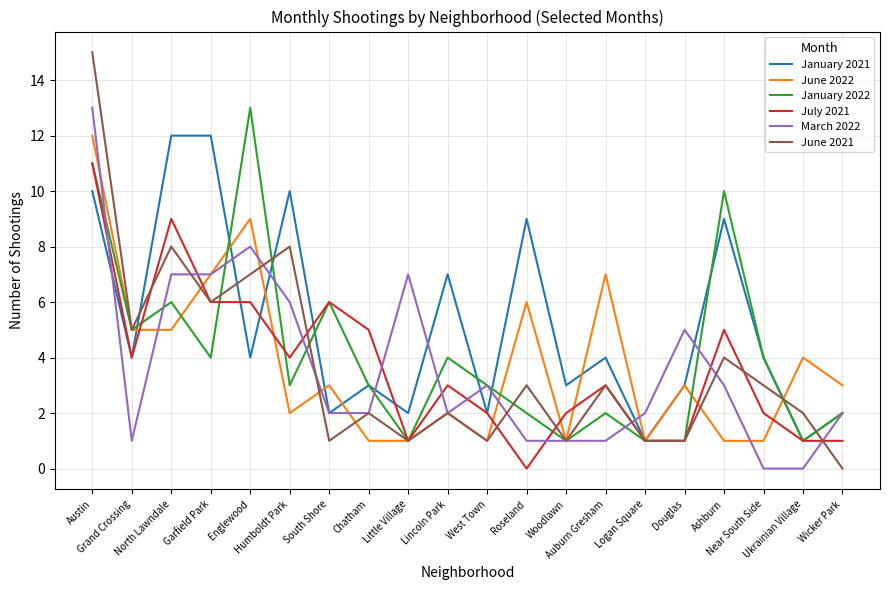

Which series has the widest spread of values?

June 2021